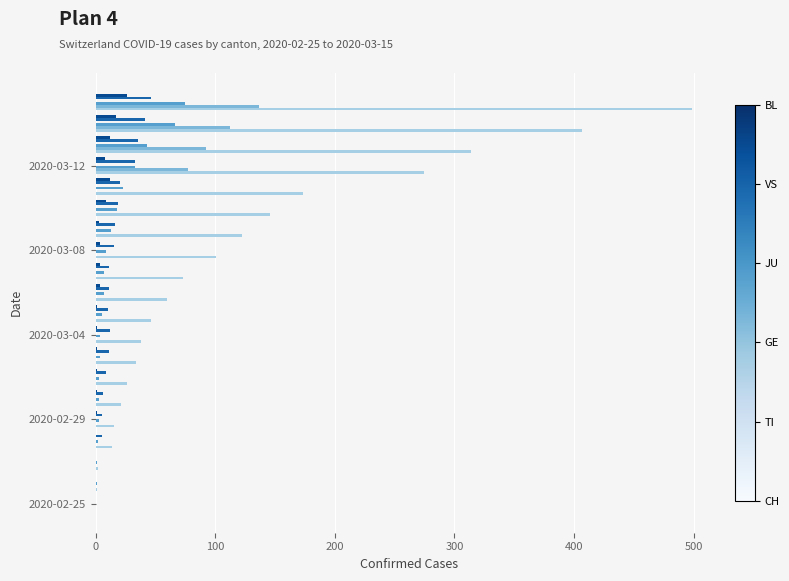

What is the greatest value displayed?

499